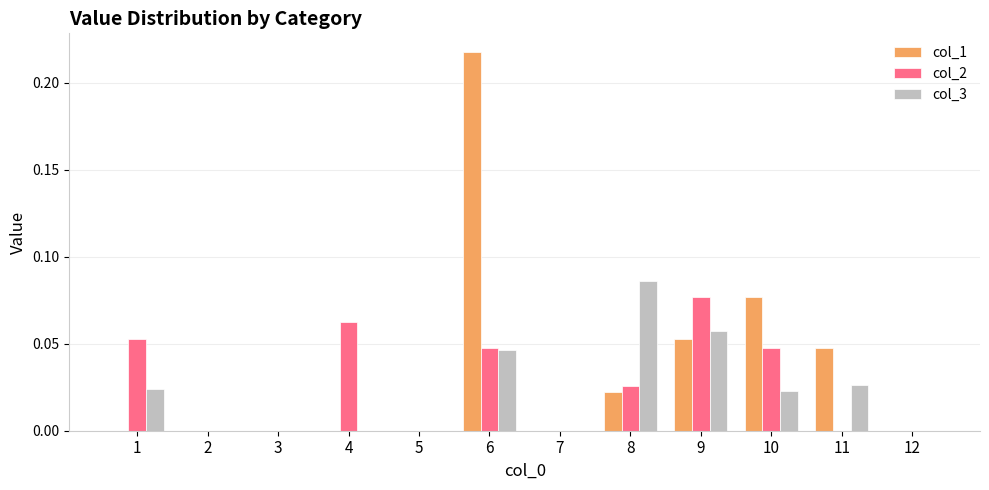

At which category is the sum across all series the highest?

6